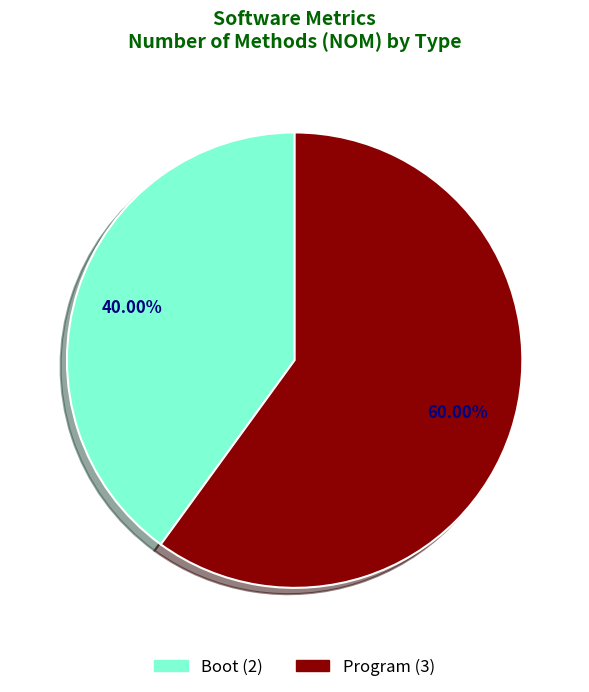

Is it true that Boot is 40% of the pie?

True